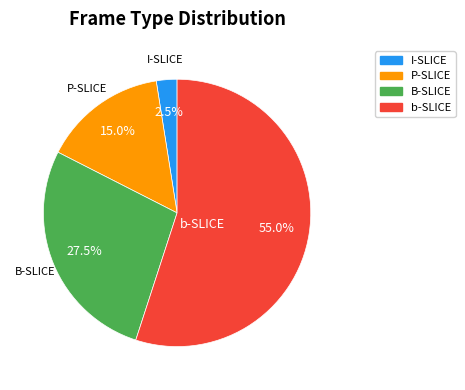

Combined, what portion of the pie is B-SLICE and b-SLICE?

82.5%